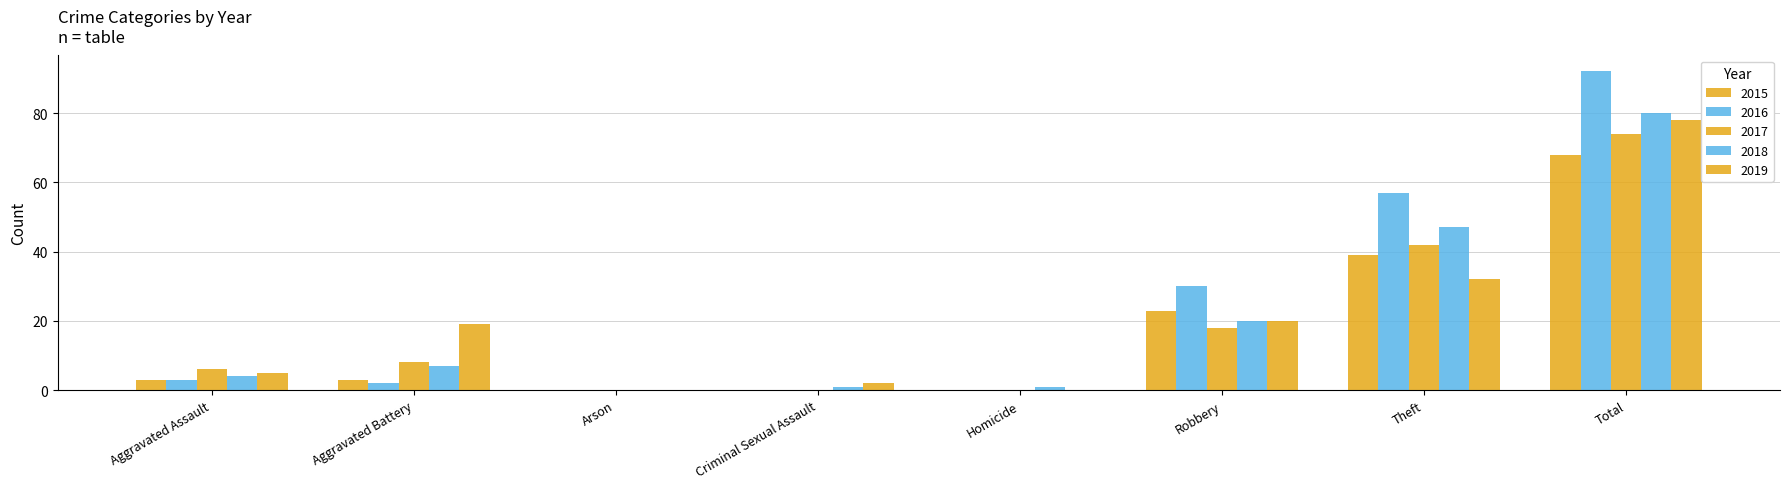

Are the bars grouped side by side (vs. stacked)?

Yes